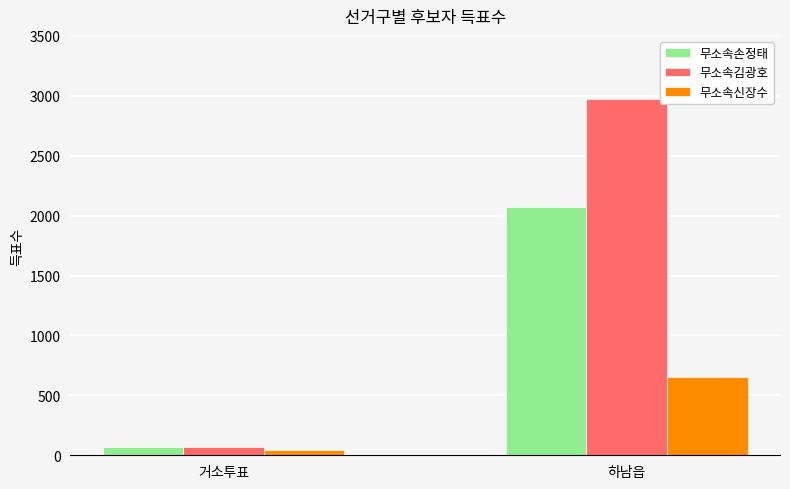

List the series in order of their peak value, highest first.

무소속김광호, 무소속손정태, 무소속신장수